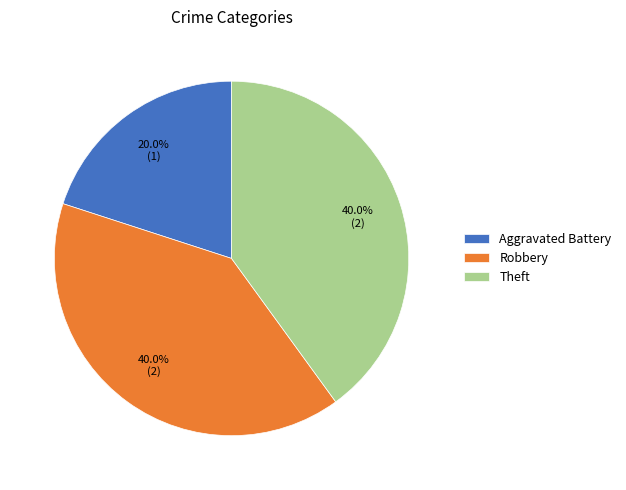

What is the smallest slice in the pie chart?

Aggravated Battery